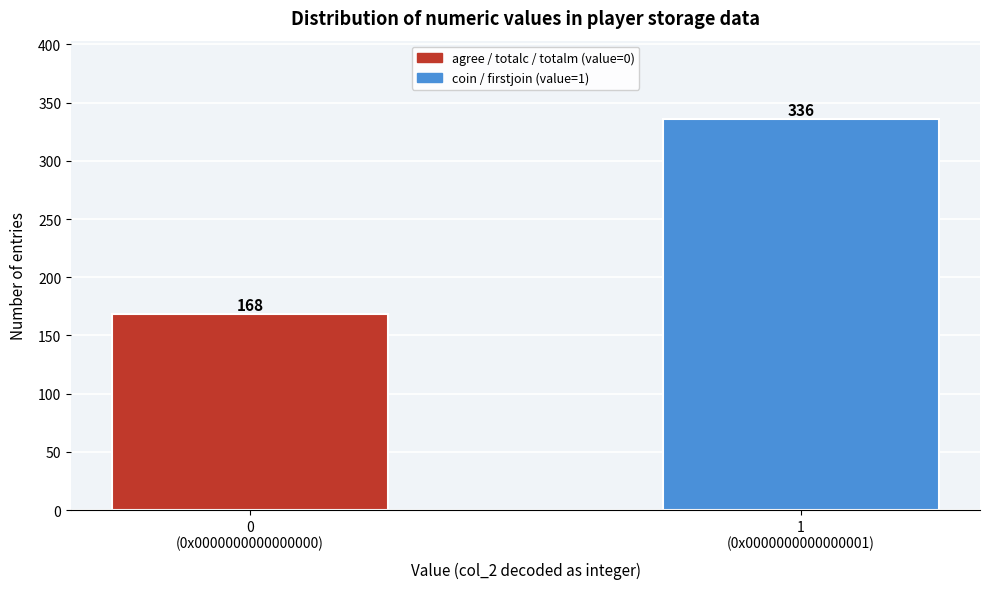

Reading left to right, what are all the values shown in this chart?

168	336